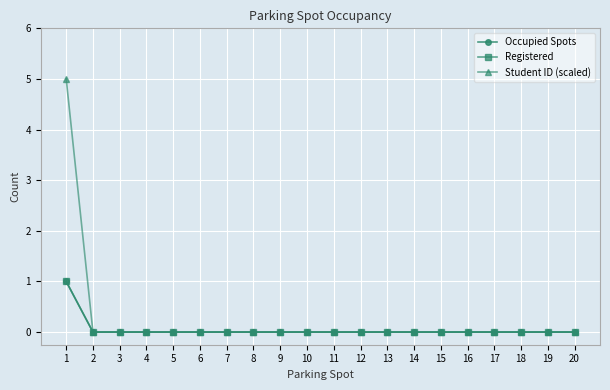

True or false: Student ID (scaled) and Registered intersect in this chart.

False